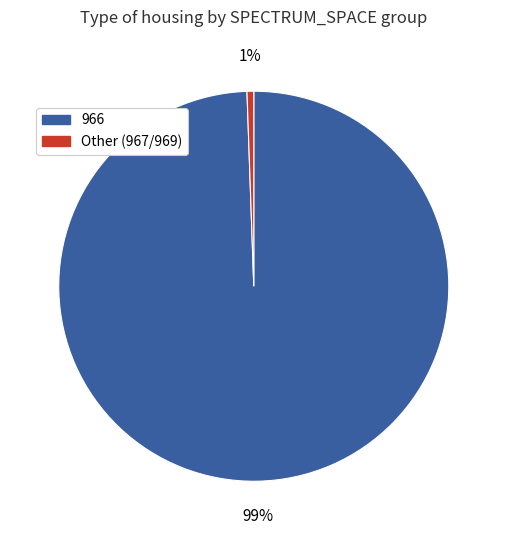

Count the number of slices in the pie.

2